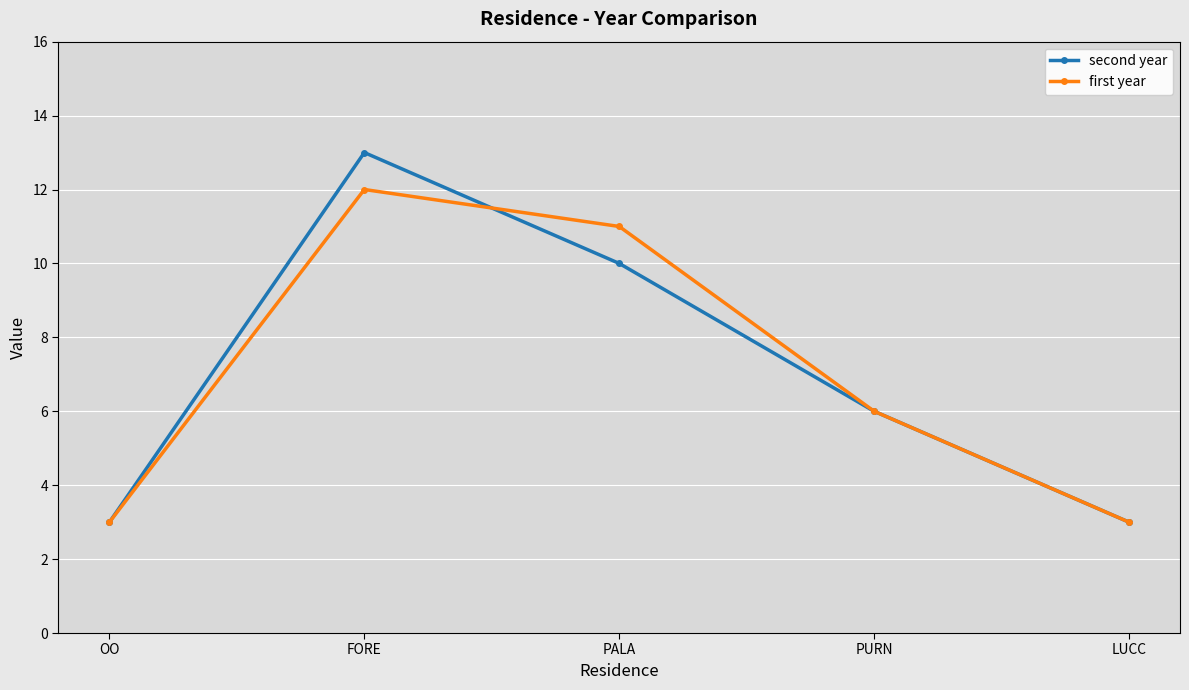

What is the total value across all series at LUCC?

6